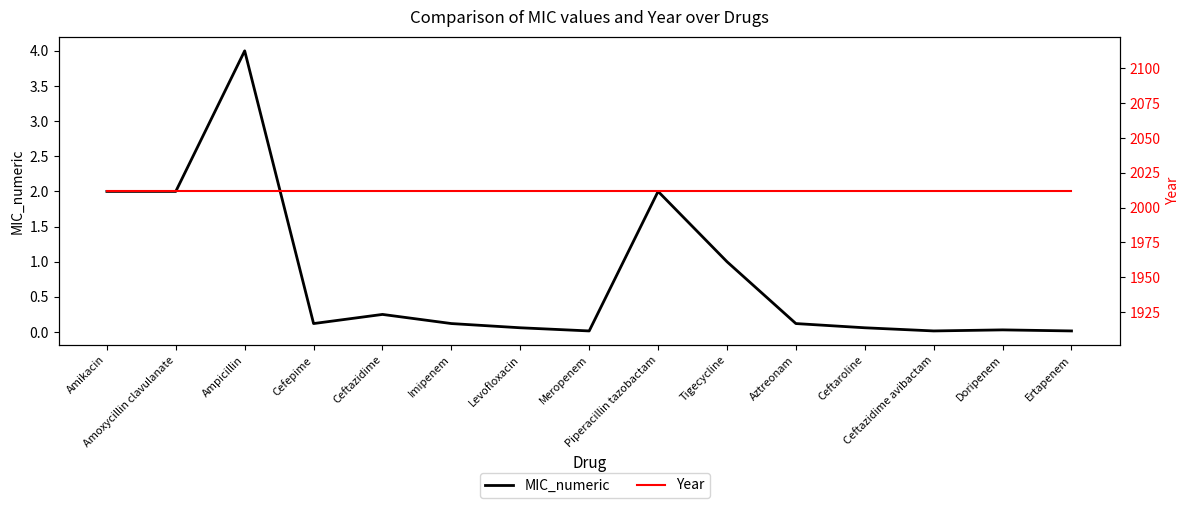

Reading left to right, list all the values displayed in this chart.

MIC_numeric: Amikacin=2.0	Amoxycillin clavulanate=2.0	Ampicillin=4.0	Cefepime=0.1	Ceftazidime=0.2	Imipenem=0.1	Levofloxacin=0.1	Meropenem=0.0	Piperacillin tazobactam=2.0	Tigecycline=1.0	Aztreonam=0.1	Ceftaroline=0.1	Ceftazidime avibactam=0.0	Doripenem=0.0	Ertapenem=0.0
Year: Amikacin=2012.0	Amoxycillin clavulanate=2012.0	Ampicillin=2012.0	Cefepime=2012.0	Ceftazidime=2012.0	Imipenem=2012.0	Levofloxacin=2012.0	Meropenem=2012.0	Piperacillin tazobactam=2012.0	Tigecycline=2012.0	Aztreonam=2012.0	Ceftaroline=2012.0	Ceftazidime avibactam=2012.0	Doripenem=2012.0	Ertapenem=2012.0